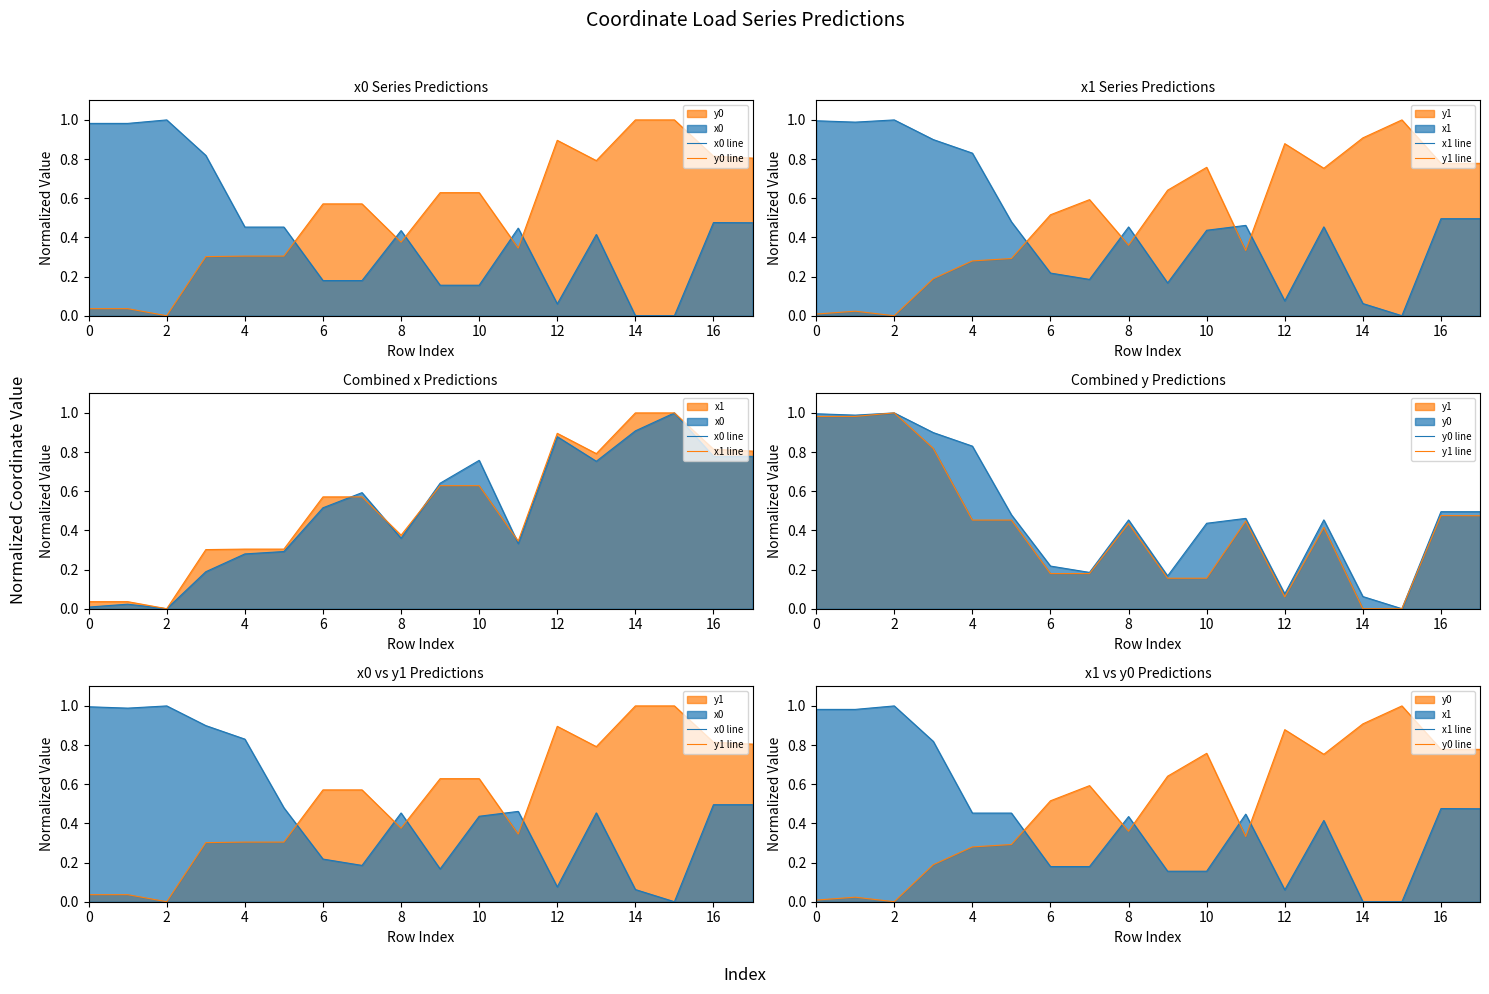

The value of x1 line at 13 is 0.4. True or false?

True